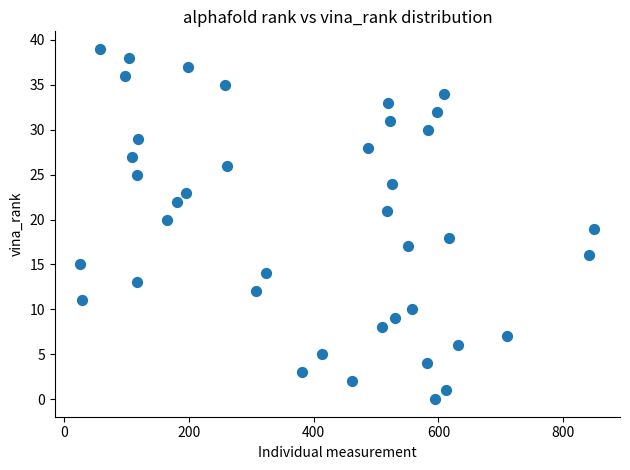

What is the range of Y values (max minus min)?

39